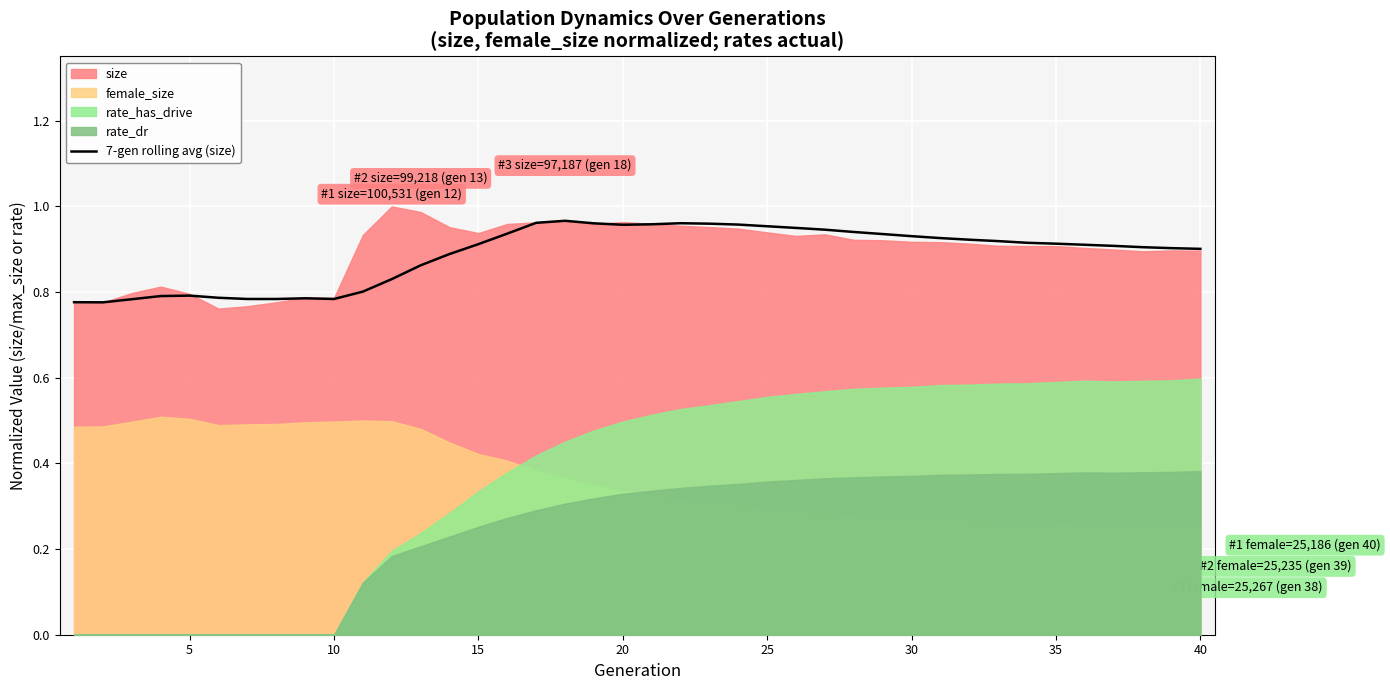

How many lines are shown in the chart?

1